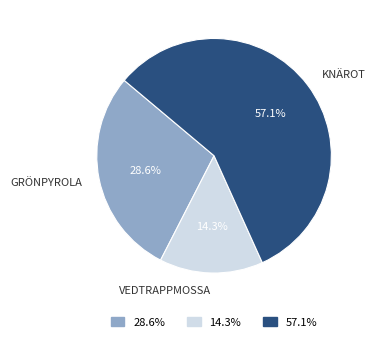

Does any single category account for the majority?

Yes